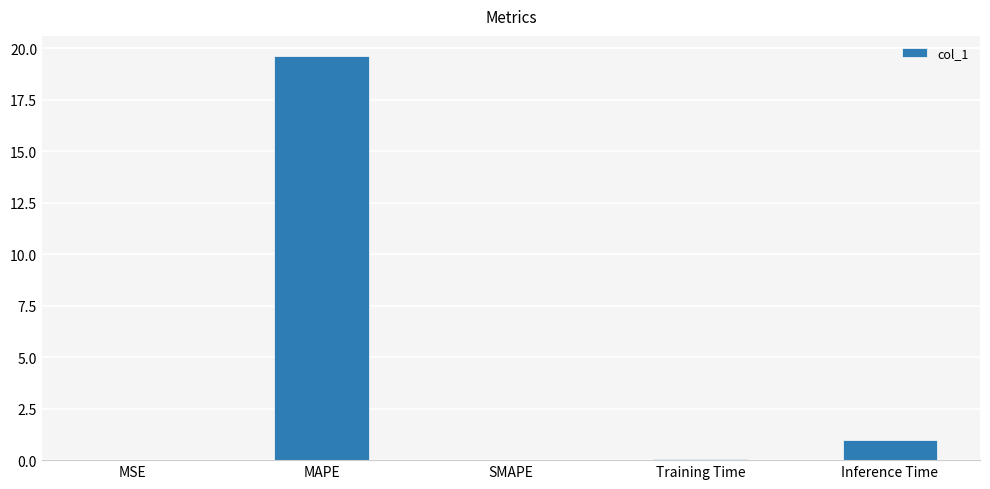

Is it true that the value at MSE is 0.0?

True